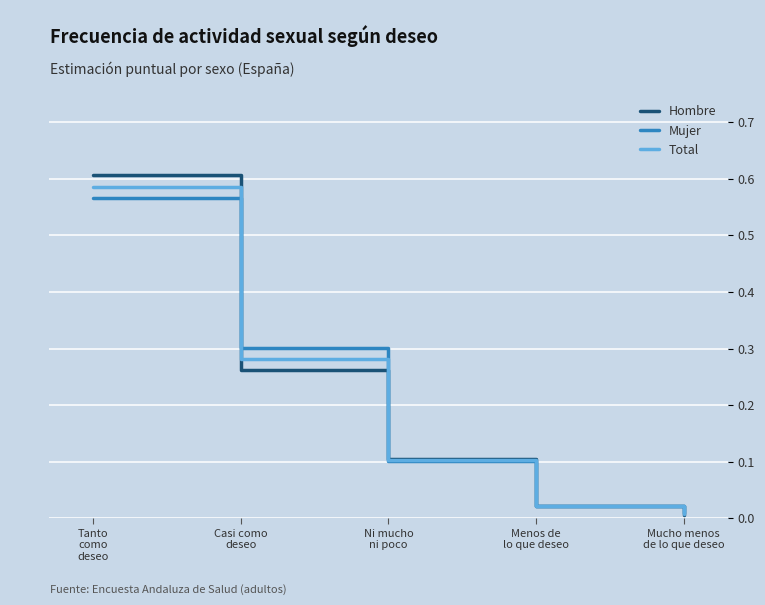

True or false: Hombre and Mujer cross at least once.

True